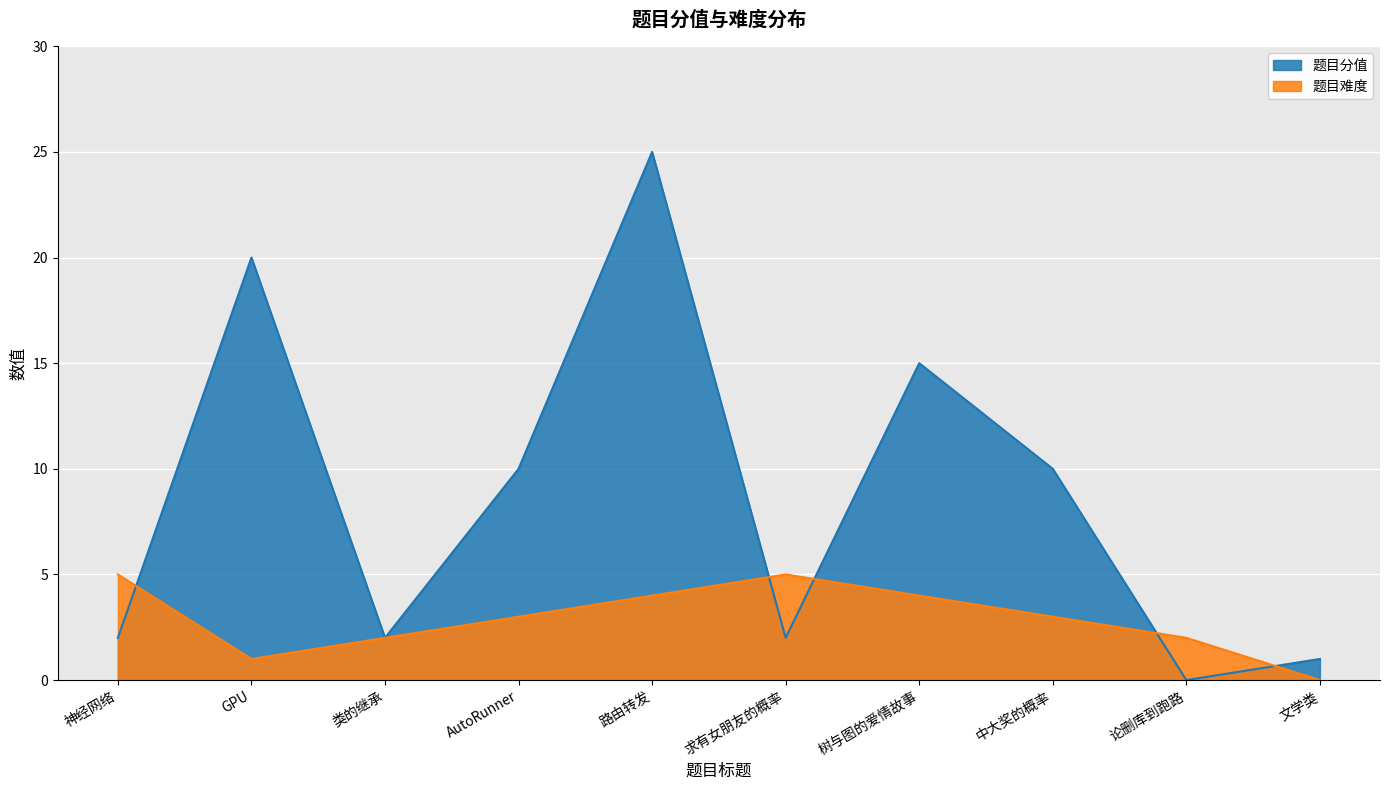

True or false: 题目分值 has a value of 0 at 论删库到跑路.

True